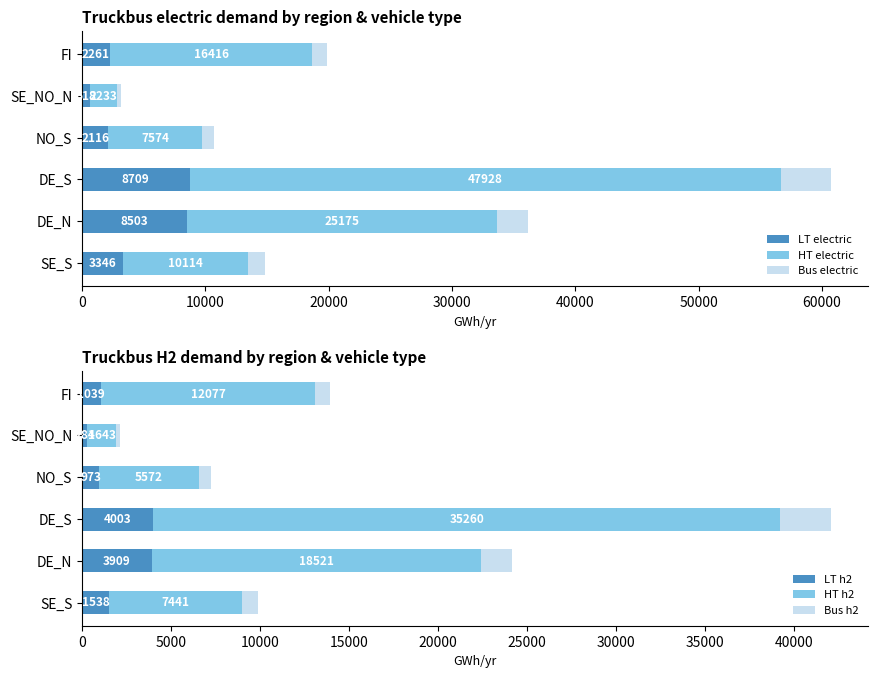

What are all the series names shown in the legend?

LT electric, HT electric, Bus electric, LT h2, HT h2, Bus h2